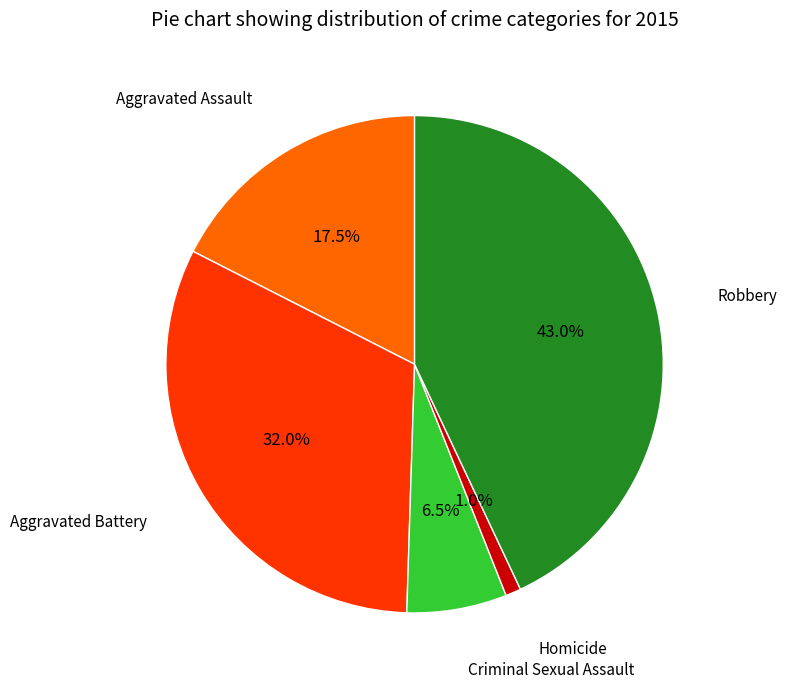

Is there a majority slice in this chart?

No